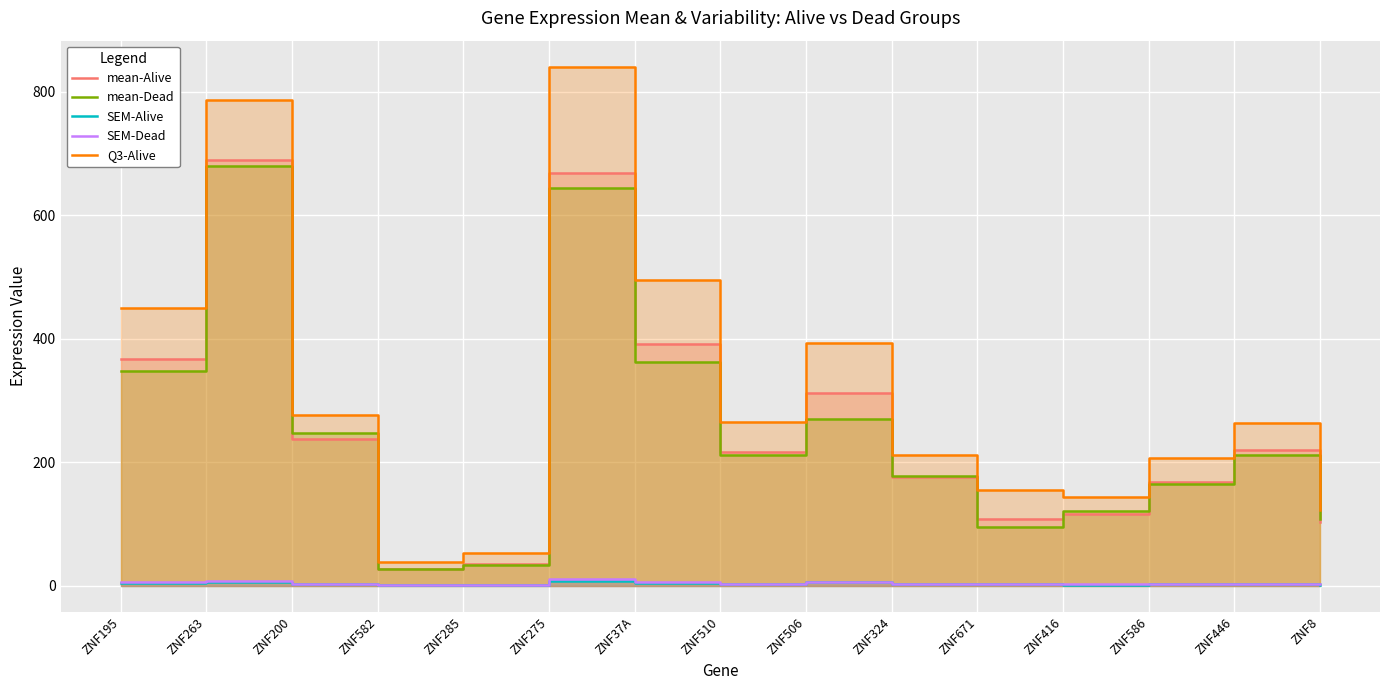

Rank the series at ZNF200 from highest to lowest value.

Q3-Alive, mean-Dead, mean-Alive, SEM-Dead, SEM-Alive